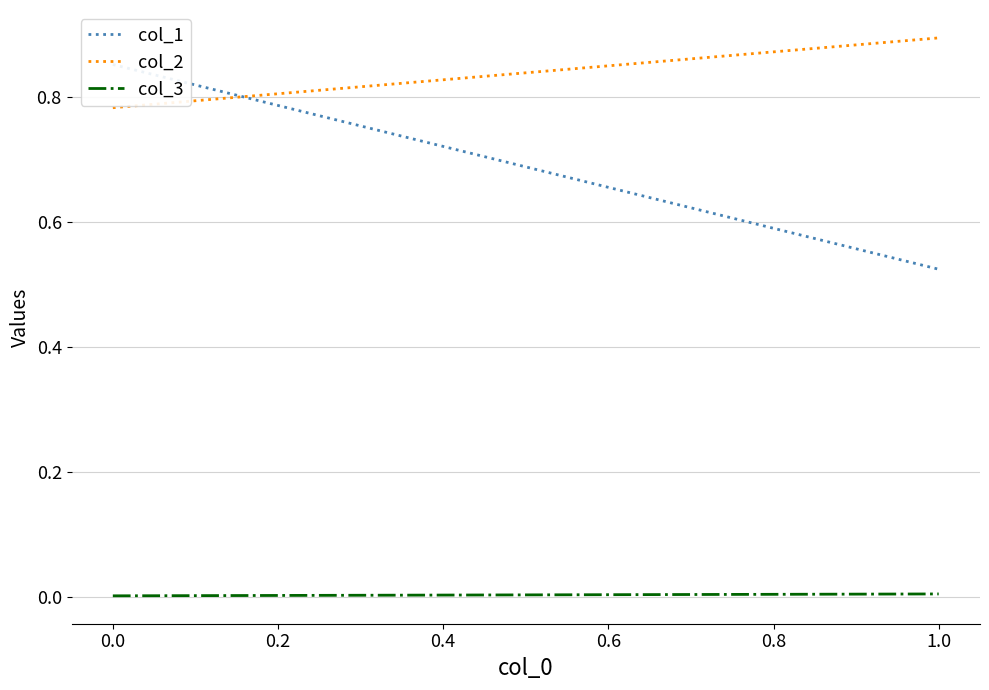

At how many categories does at least one series exceed 0?

2